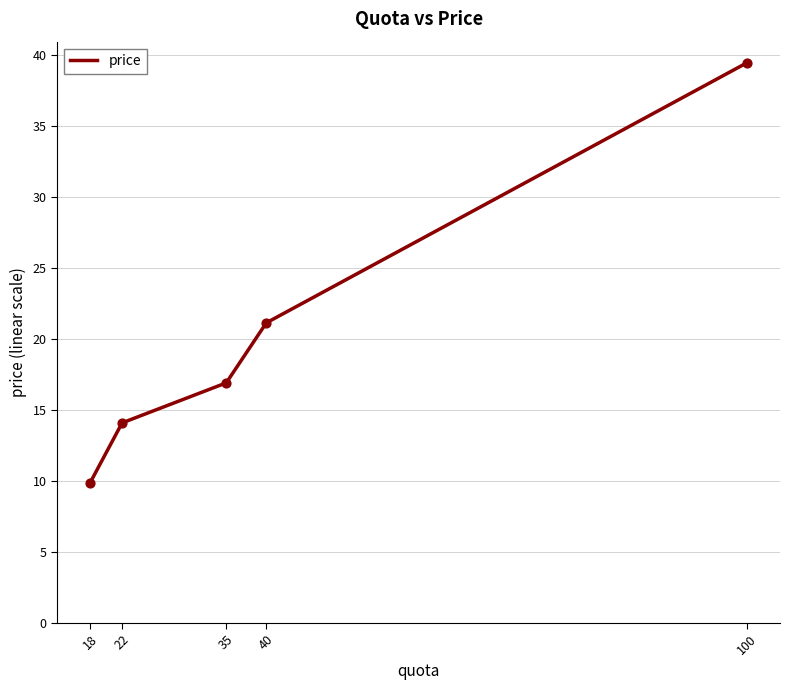

What is the ratio of the value at 40 to the value at 100?

0.5